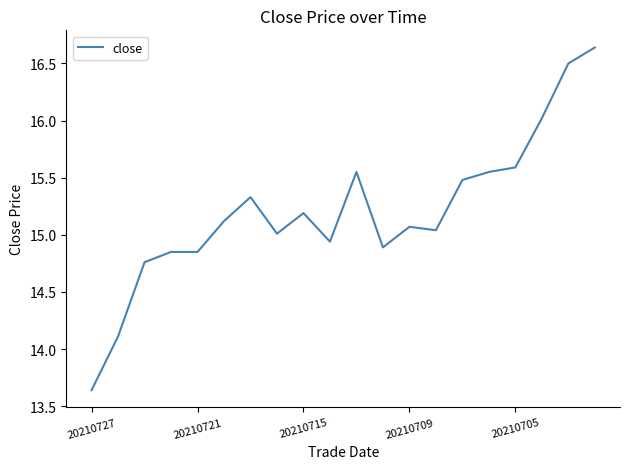

What is the difference between the maximum and minimum values?

3.0